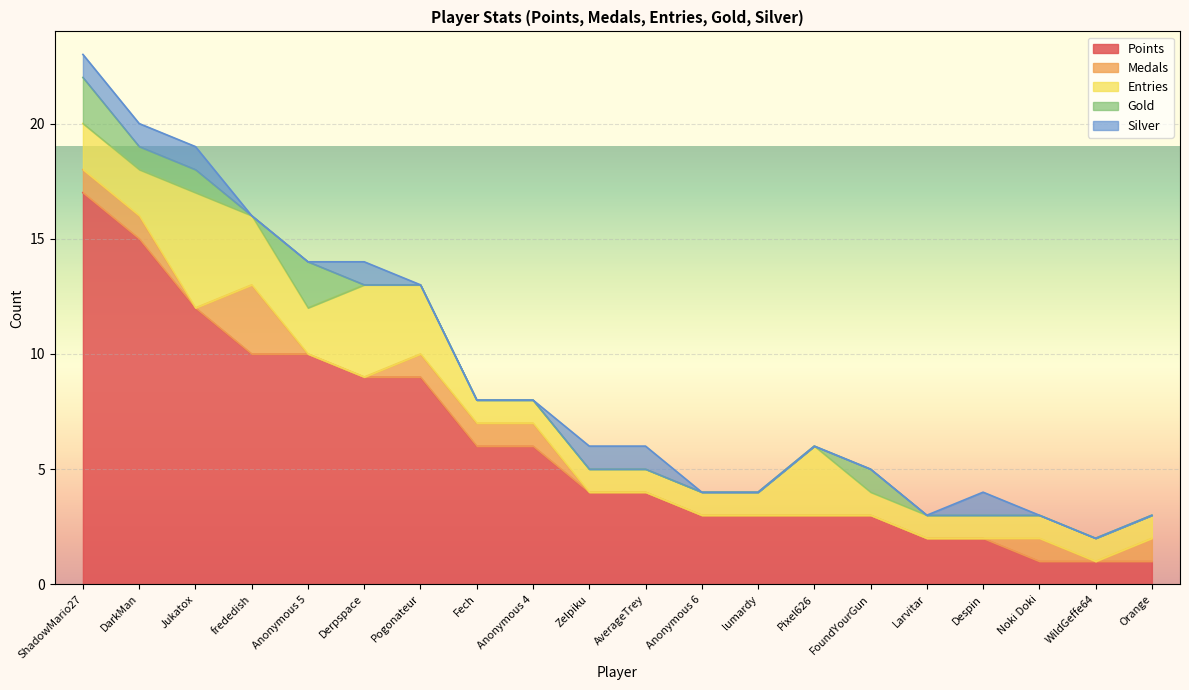

True or false: Silver has a value of 0 at Larvitar.

False